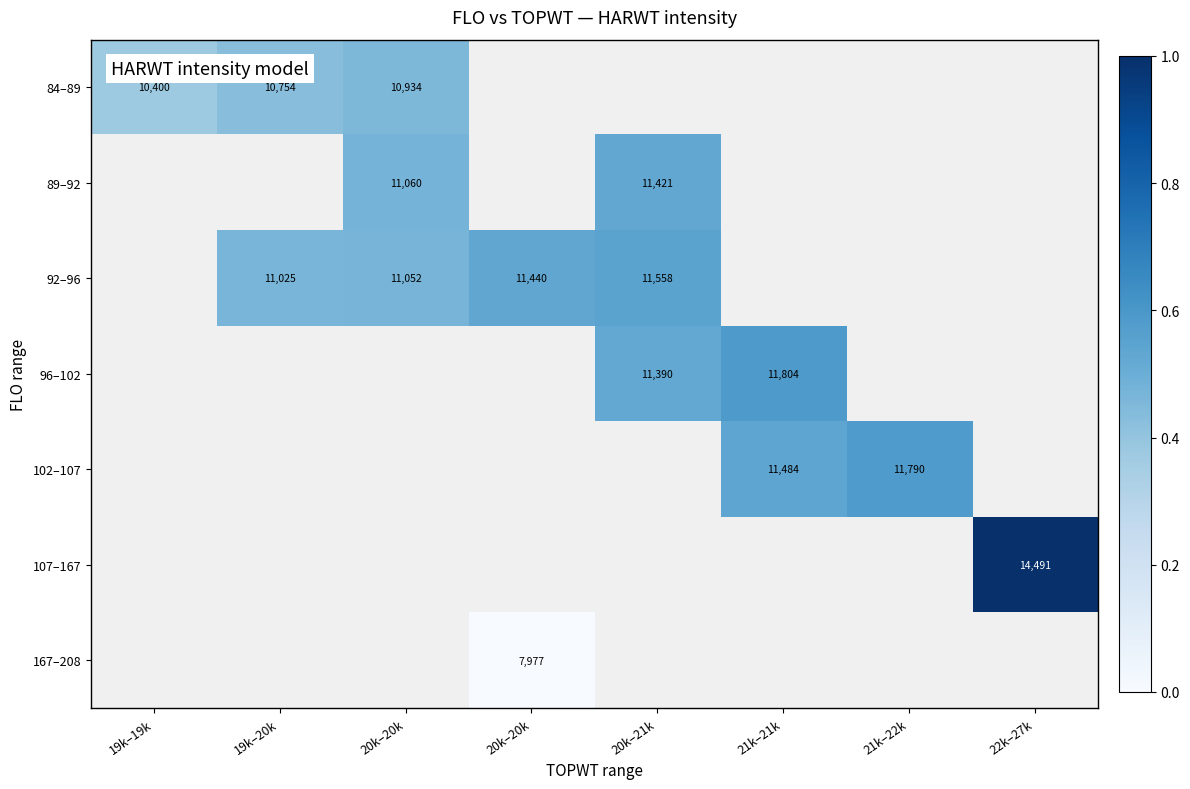

How many positive values does the 96–102 series have?

2